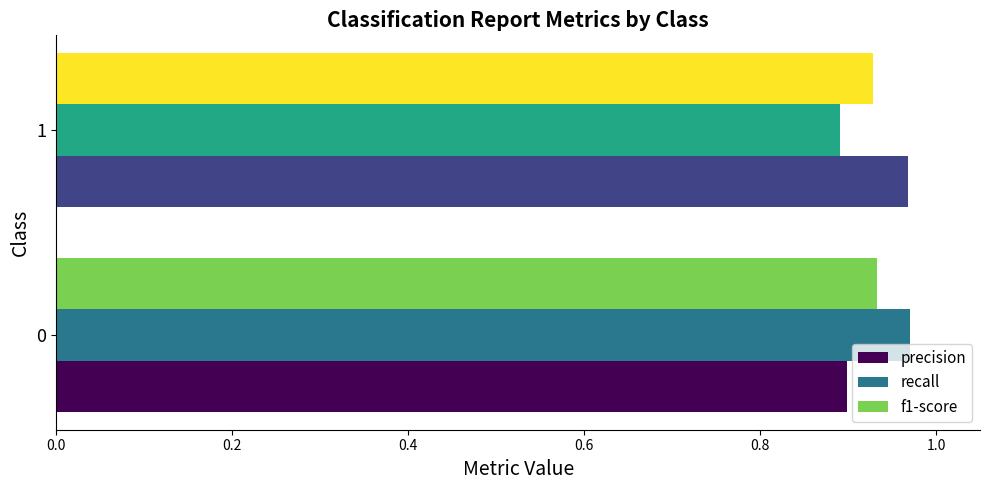

What is the total value across all series at 1?

2.8